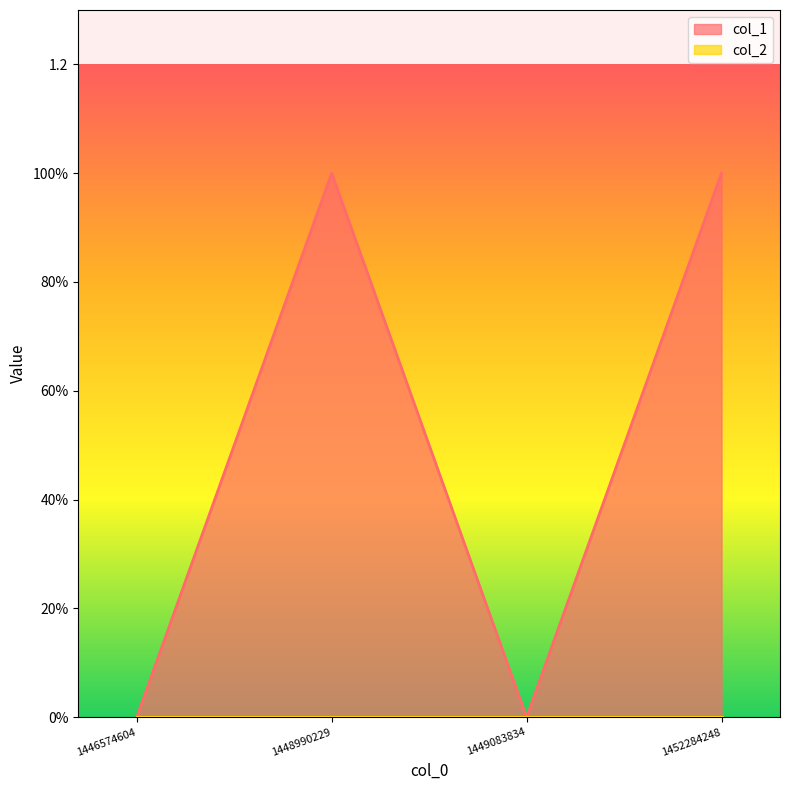

How many values are between 0 and 1?

4